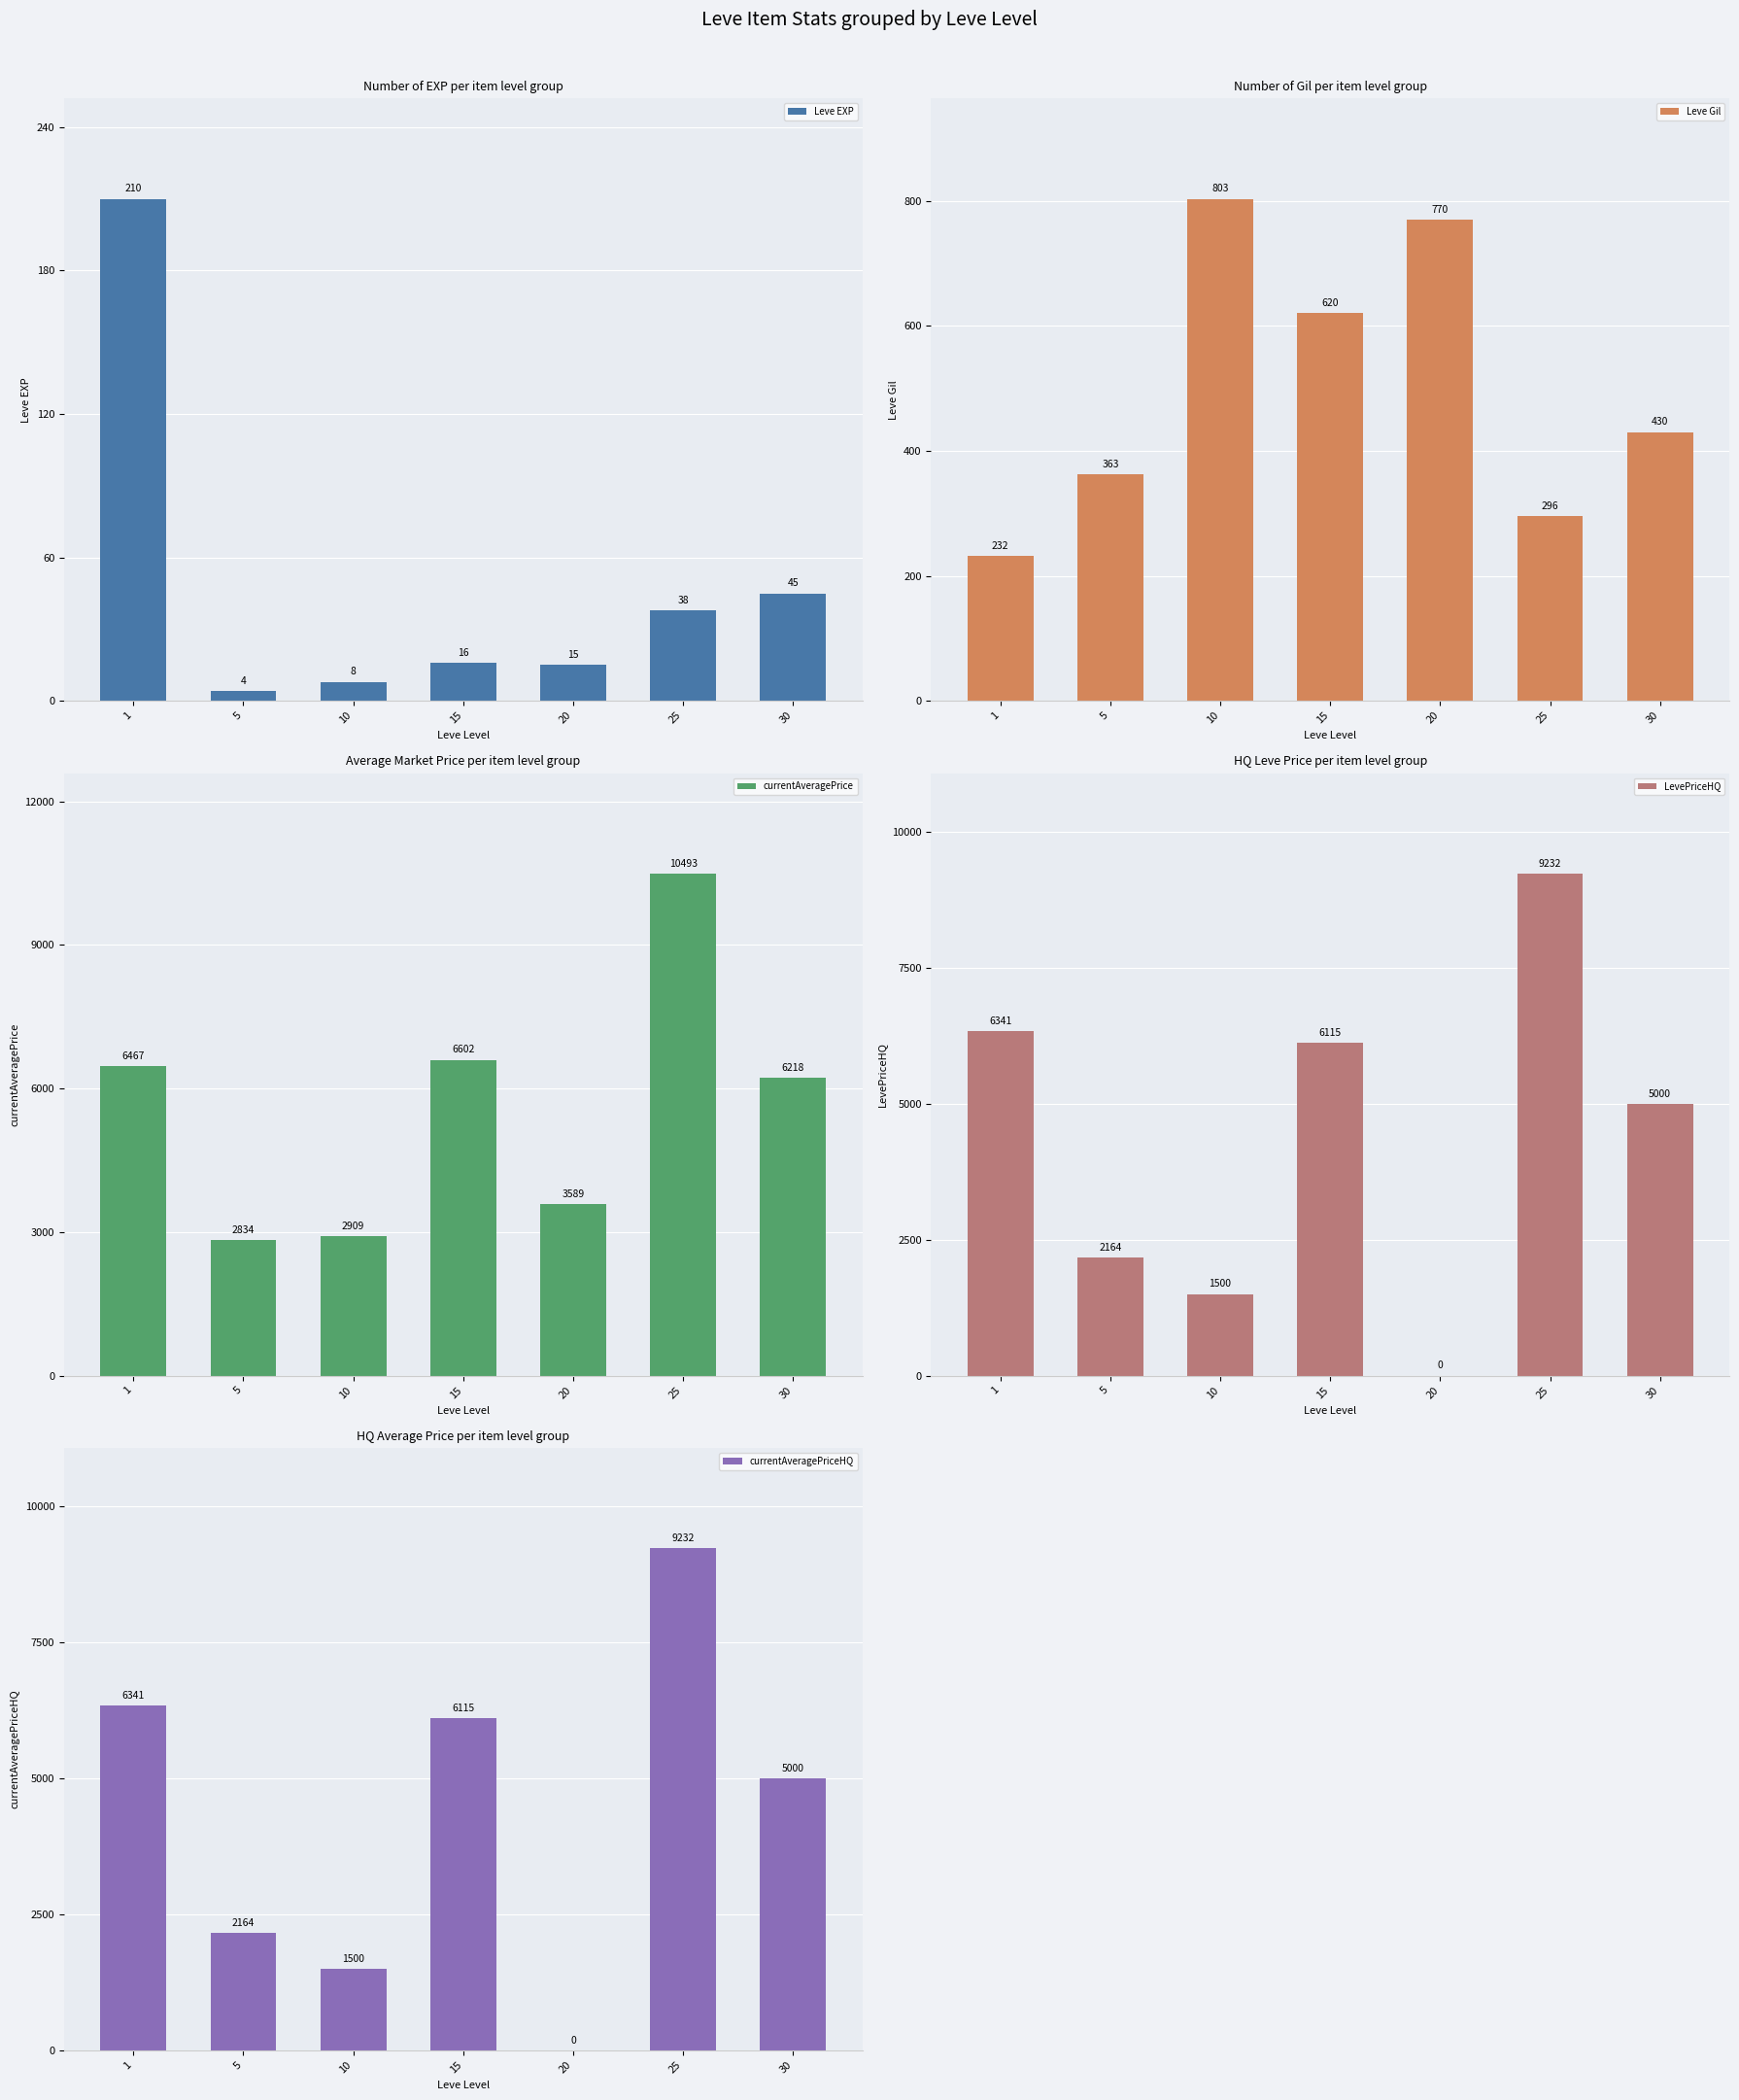

At which label is currentAveragePriceHQ closest to 4616?

30